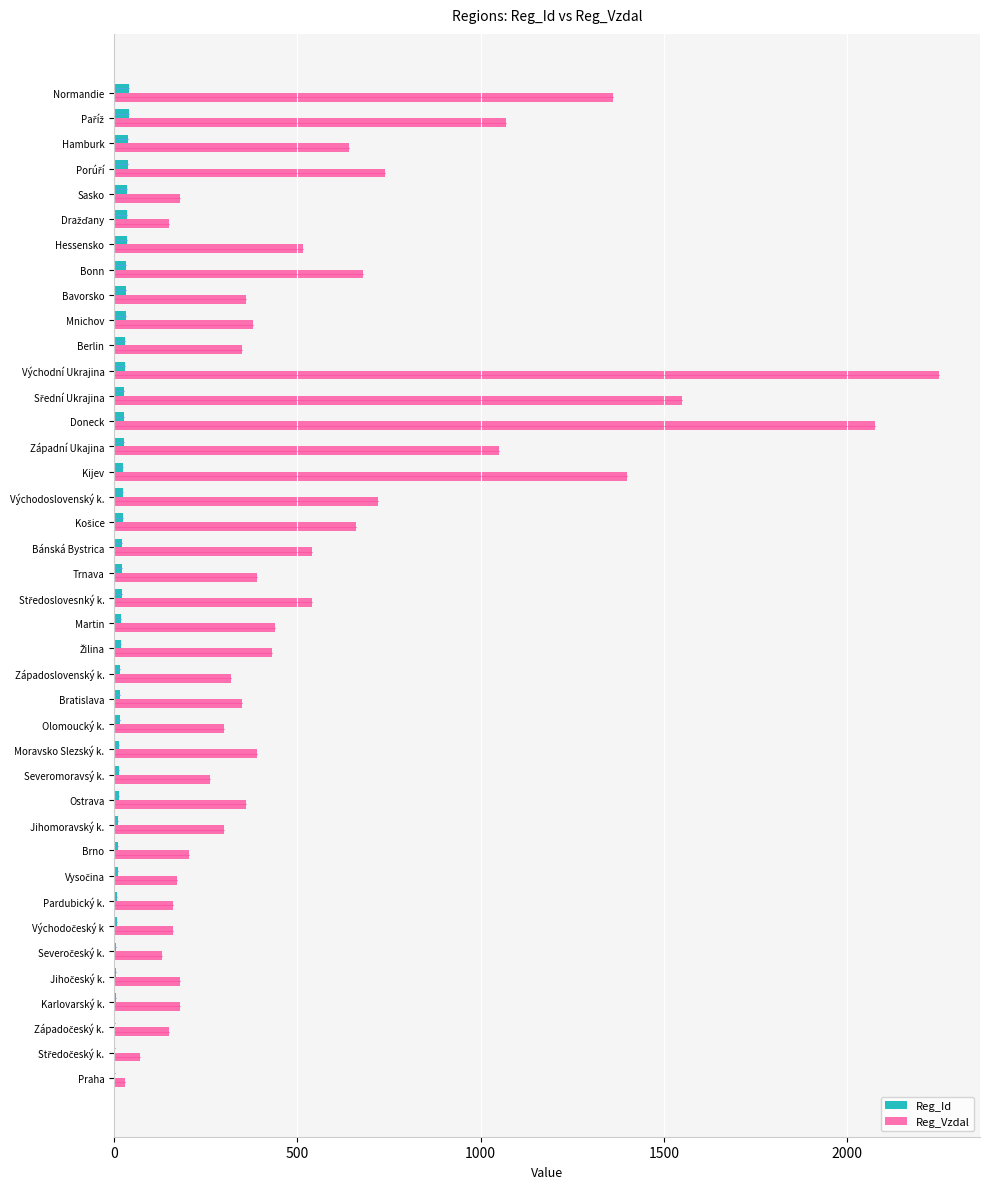

What is the highest value of the Reg_Vzdal series?

2250